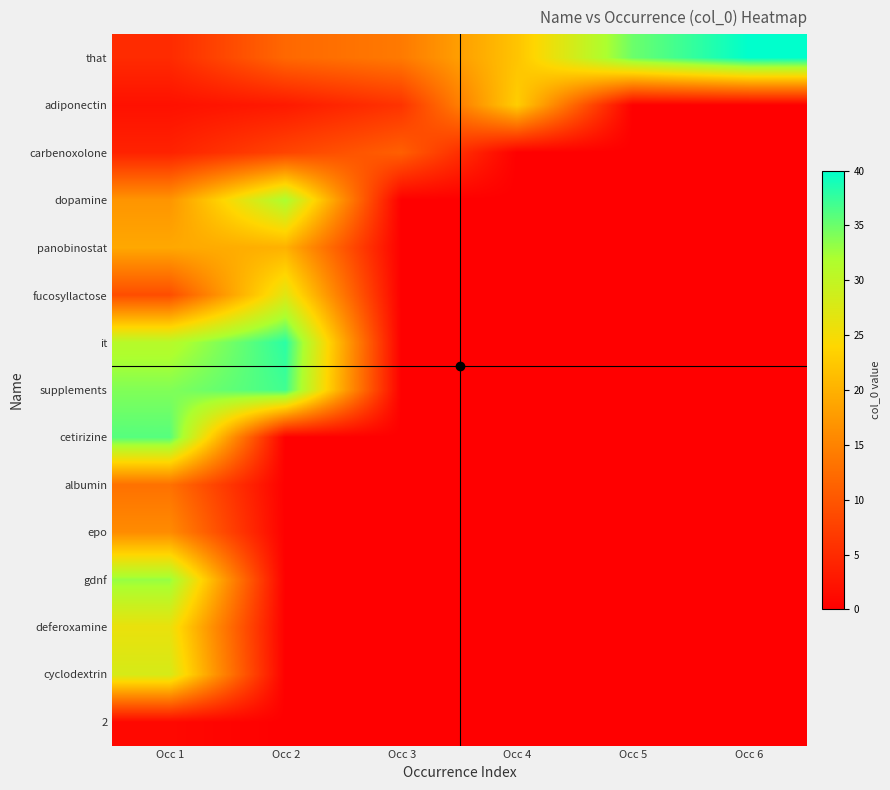

Which has a higher value, Occ 5 or Occ 6?

Occ 6